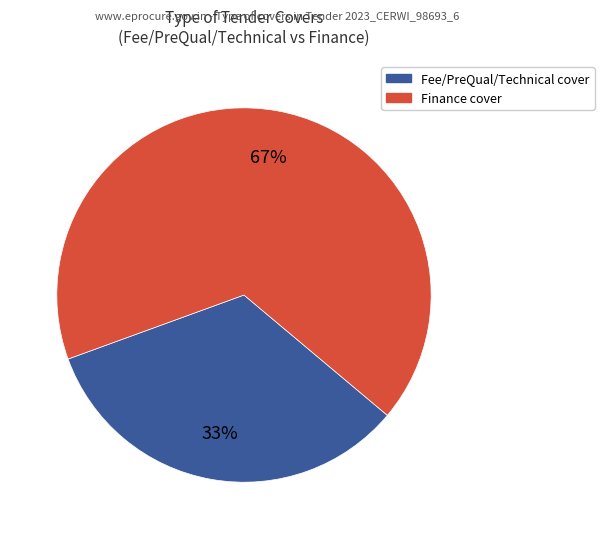

Does any single category account for the majority?

Yes